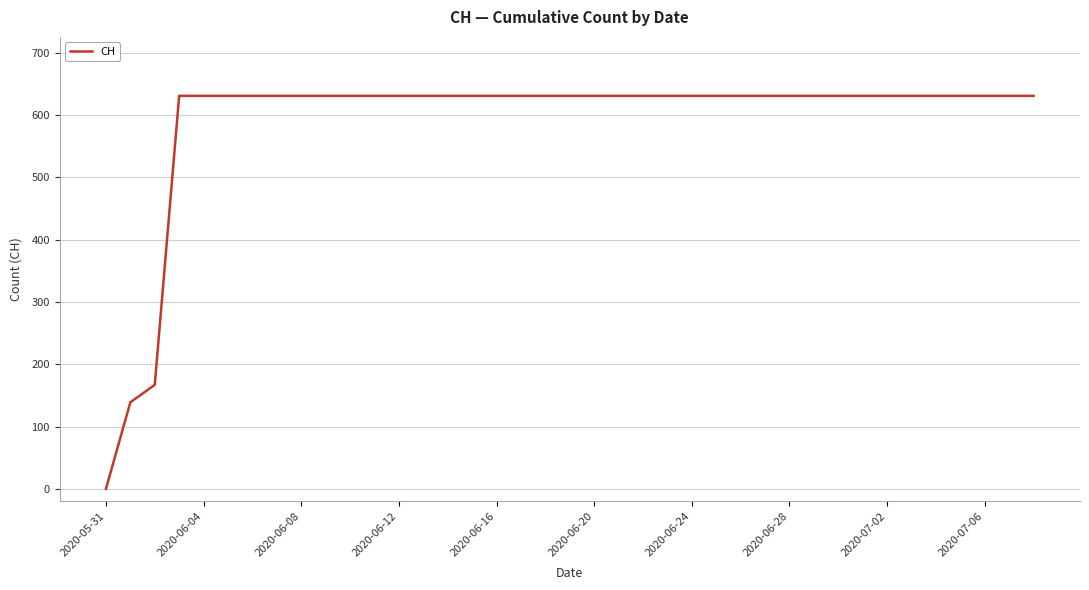

What is the difference between the maximum and minimum values?

631